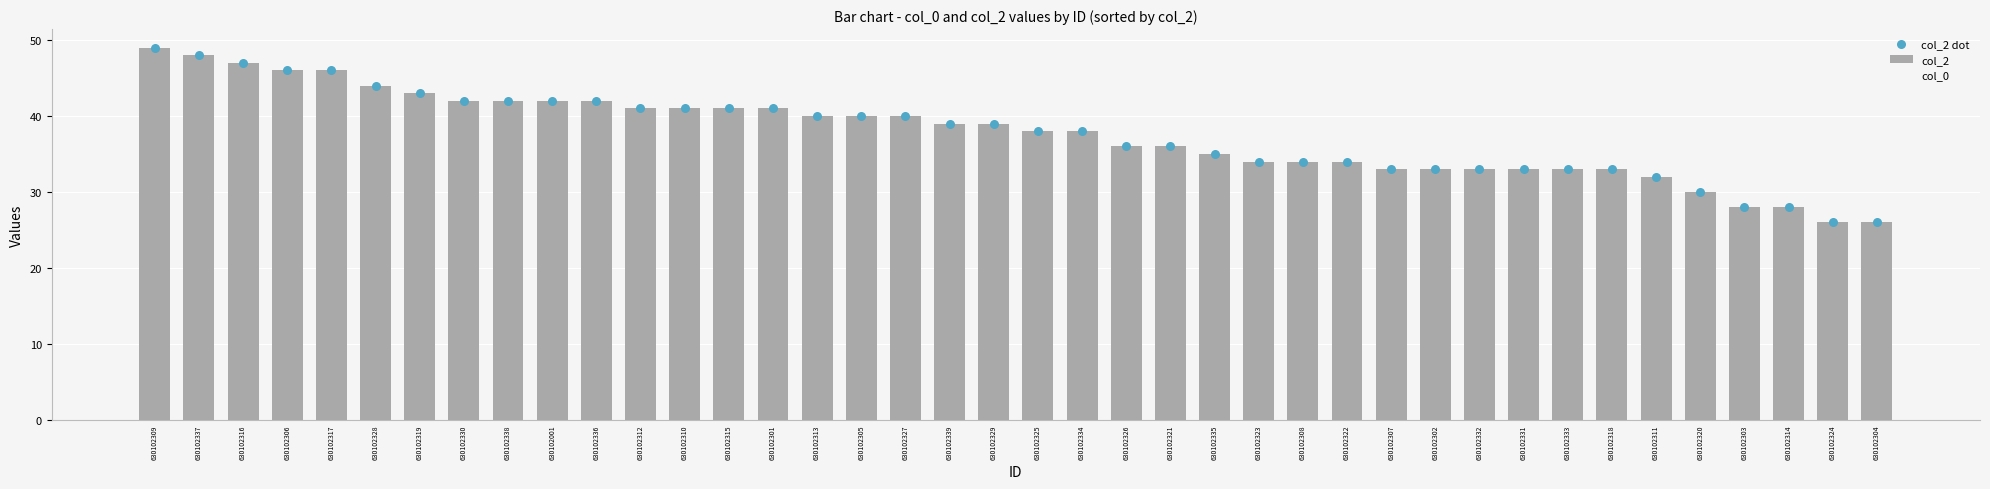

What is the total value across all series at 630102312?

92